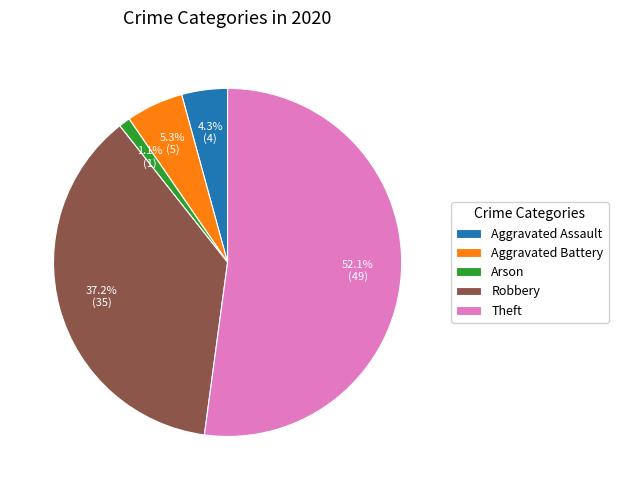

The Arson slice represents 11% of the pie. True or false?

False